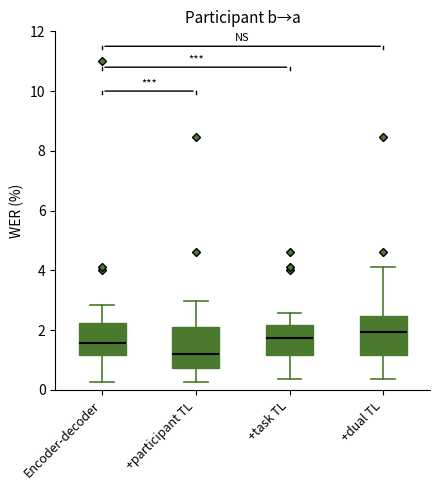

Which box's median line is the lowest?

+participant TL